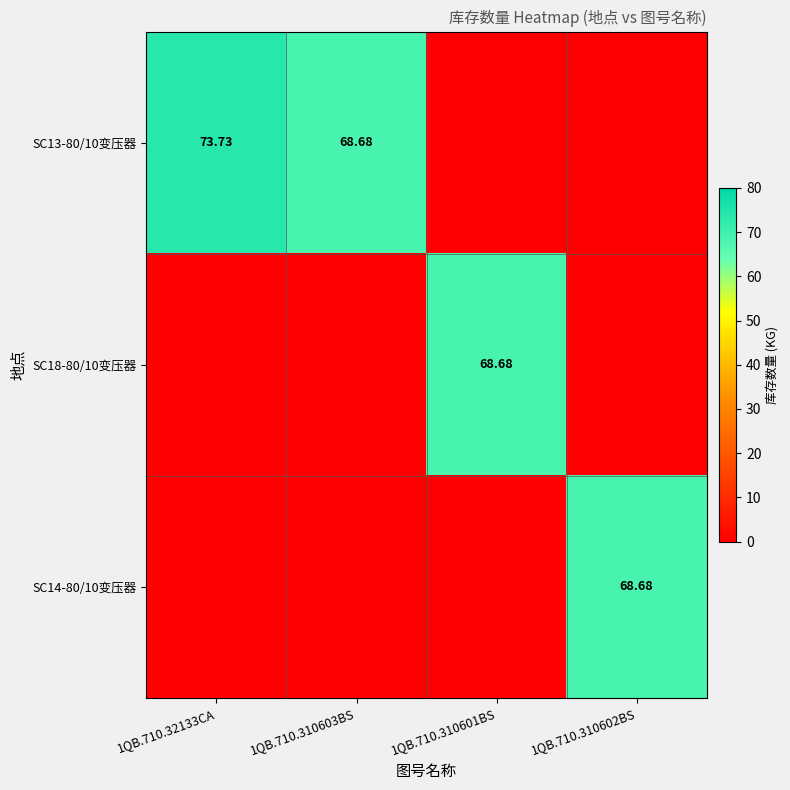

Which series has the widest spread of values?

SC13-80/10变压器